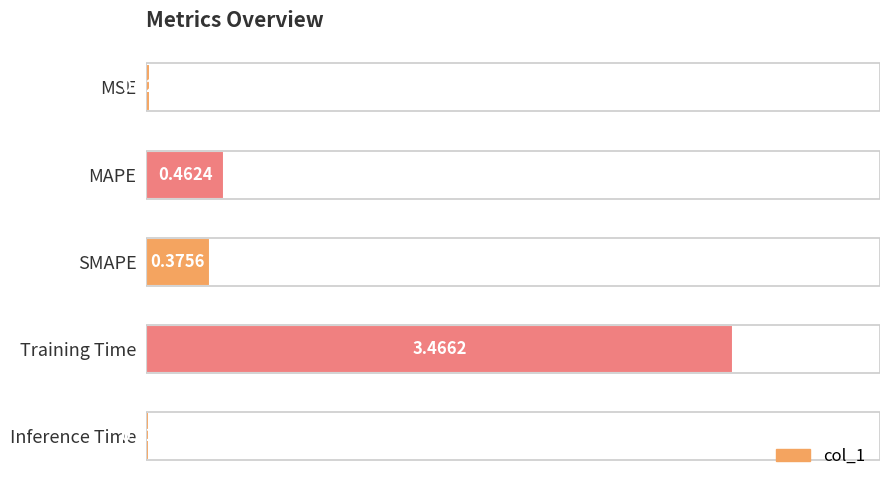

What is the average value?

0.9